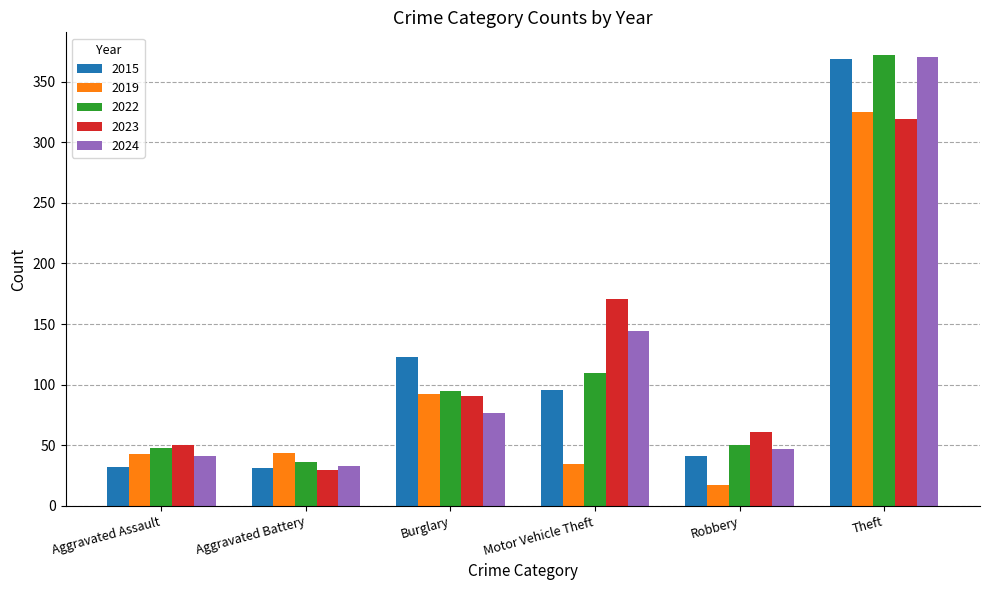

What is the value of the 2022 bar at the 3rd from the left?

95